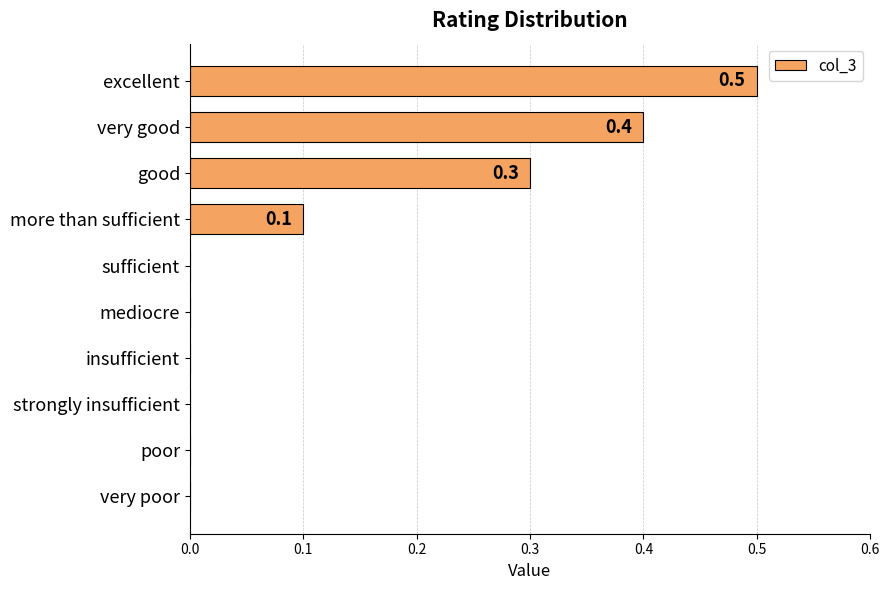

What is the sum of all values?

1.3